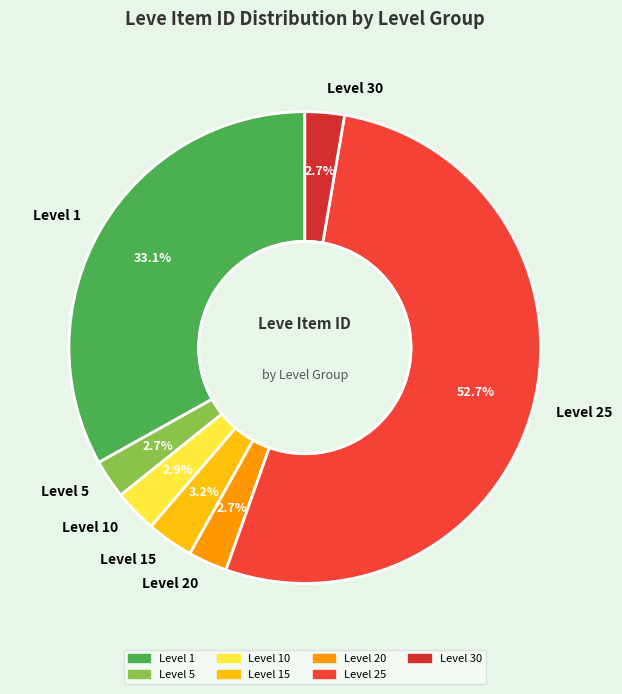

Combined, do Level 10 and Level 1 account for over 50%?

No